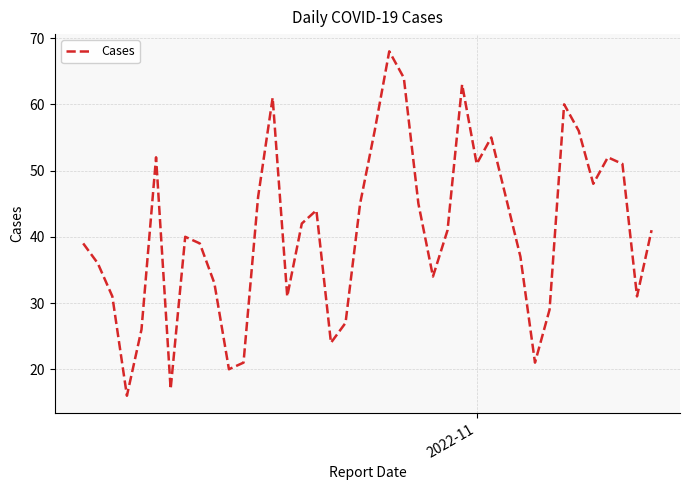

What is the difference between the maximum and minimum values?

52